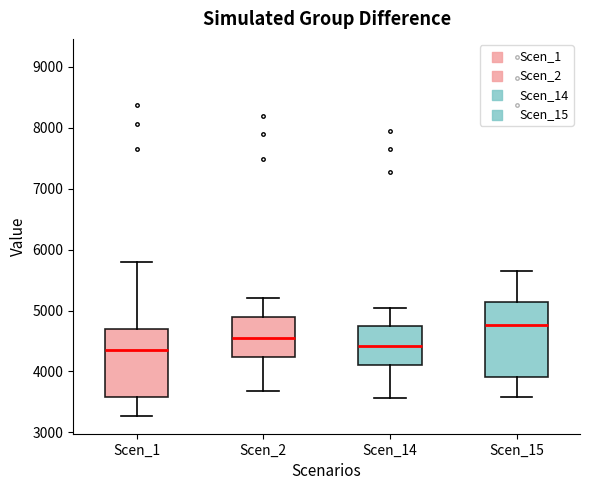

Where is the lower edge of the box for Scen_15 on the y-axis? The values are not printed on the chart, so give them approximately, as read against the axis.

3900